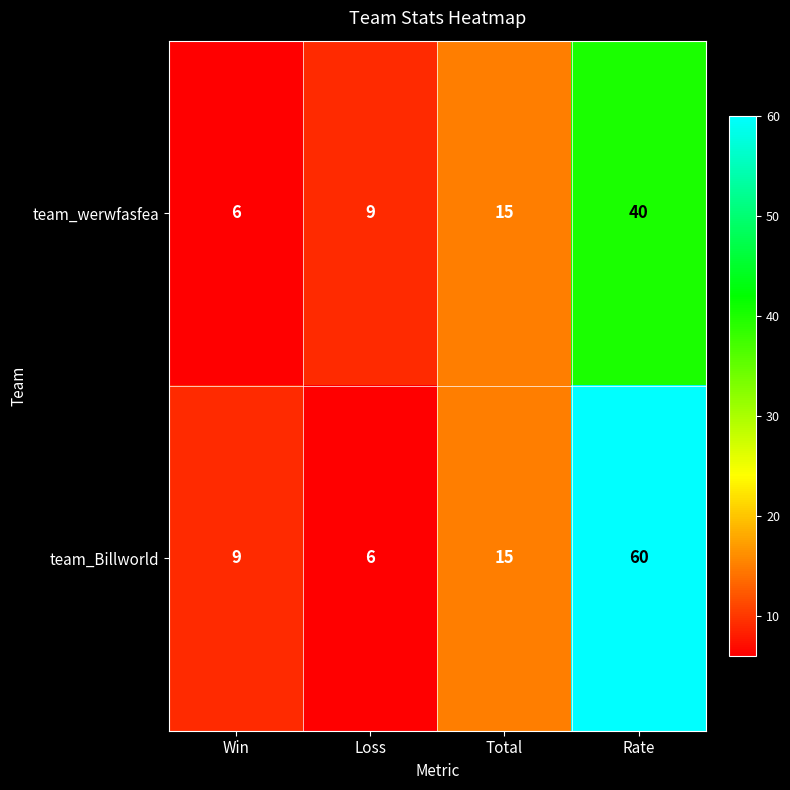

What is the total value across all series at Total?

30